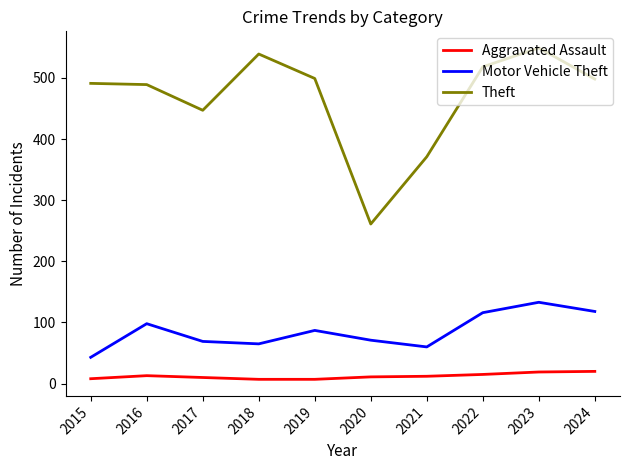

Read the Aggravated Assault value at 2019, to the nearest 5.

5